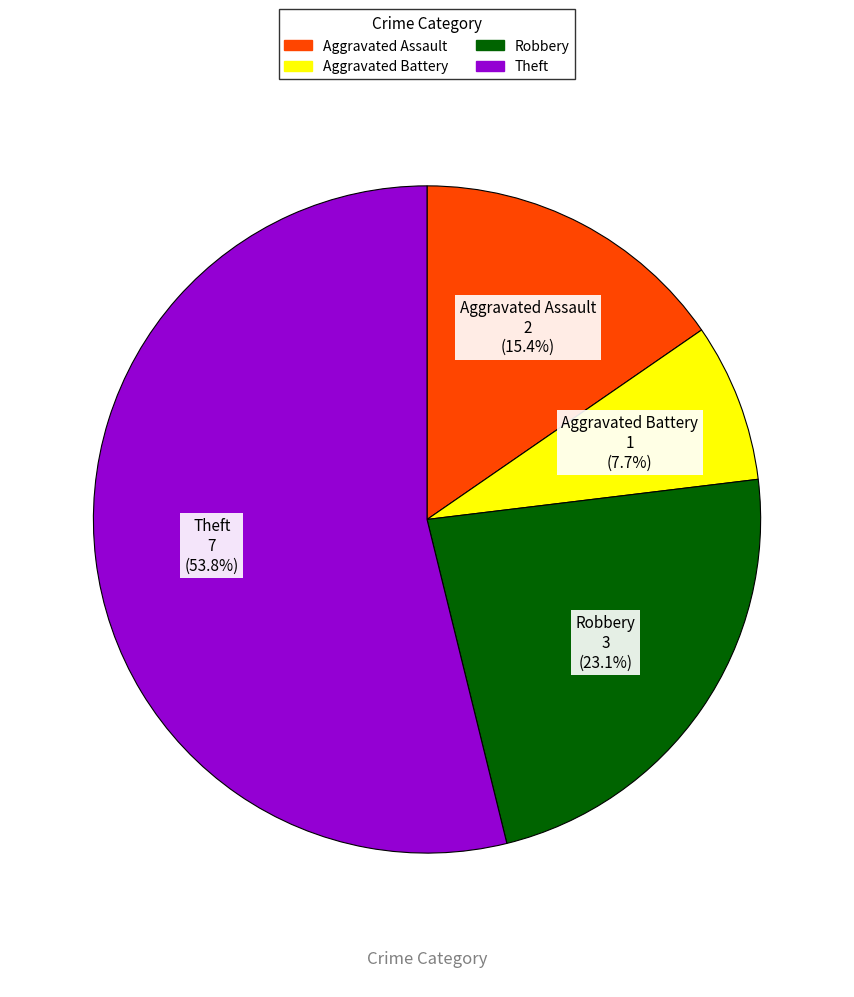

To the nearest percent, what is the combined percentage of Robbery and Aggravated Battery?

31%